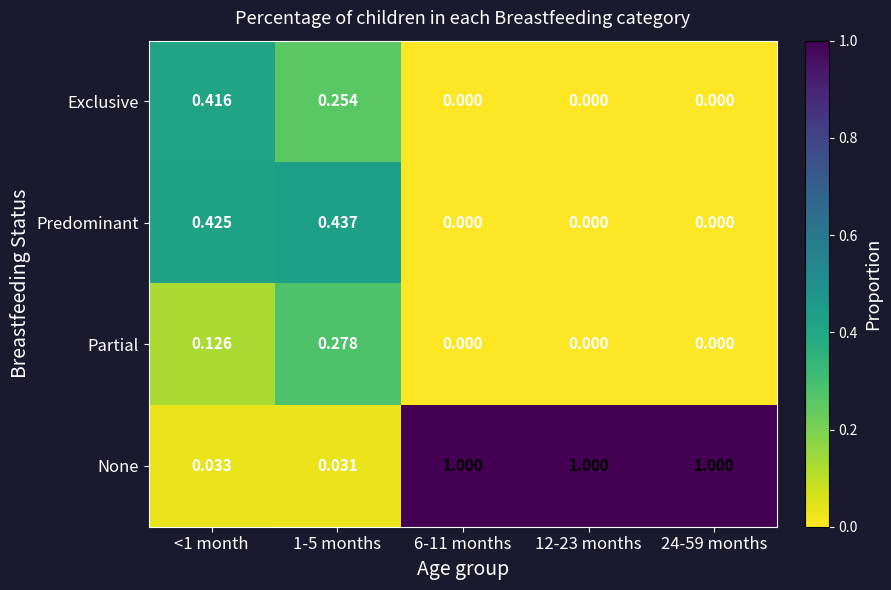

List the series in order of their peak value, highest first.

None, Predominant, Exclusive, Partial